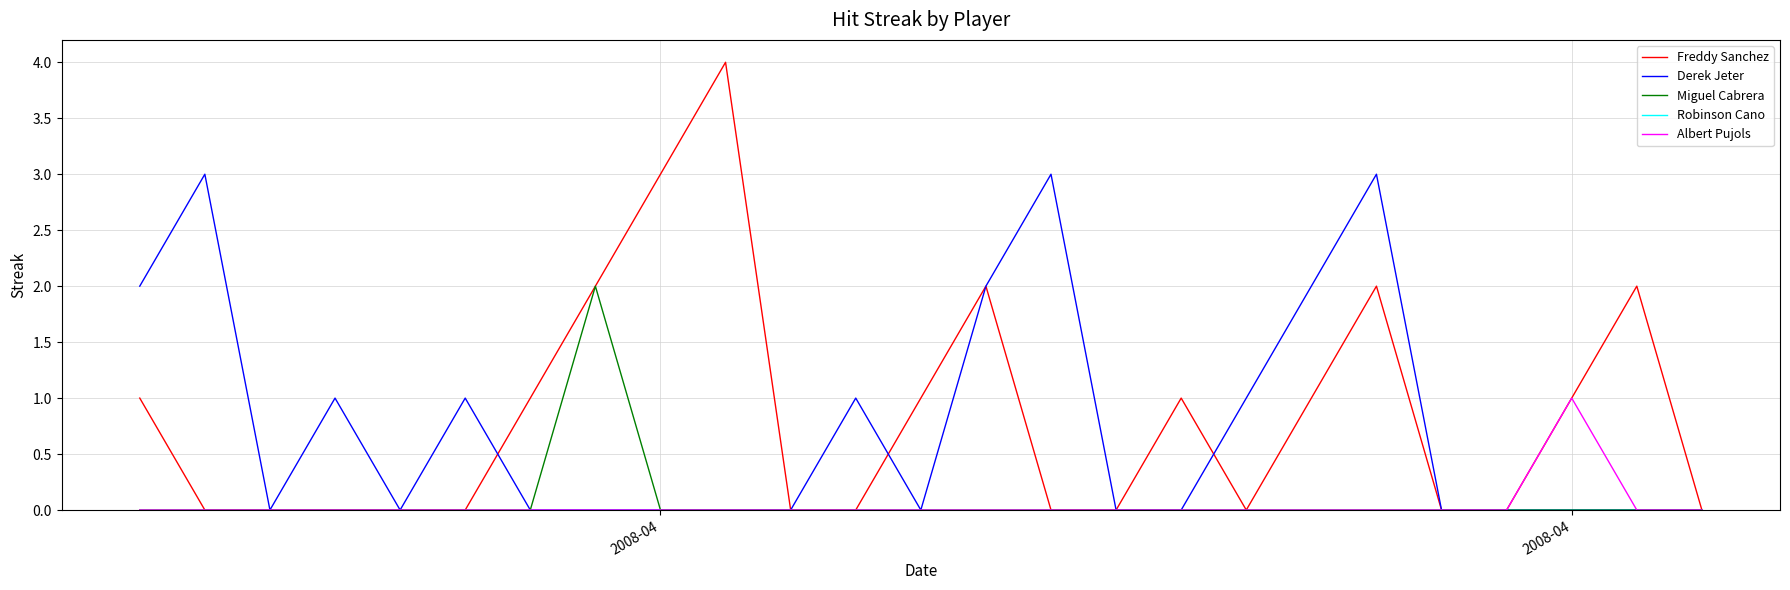

Which series has the largest range (max minus min)?

Freddy Sanchez